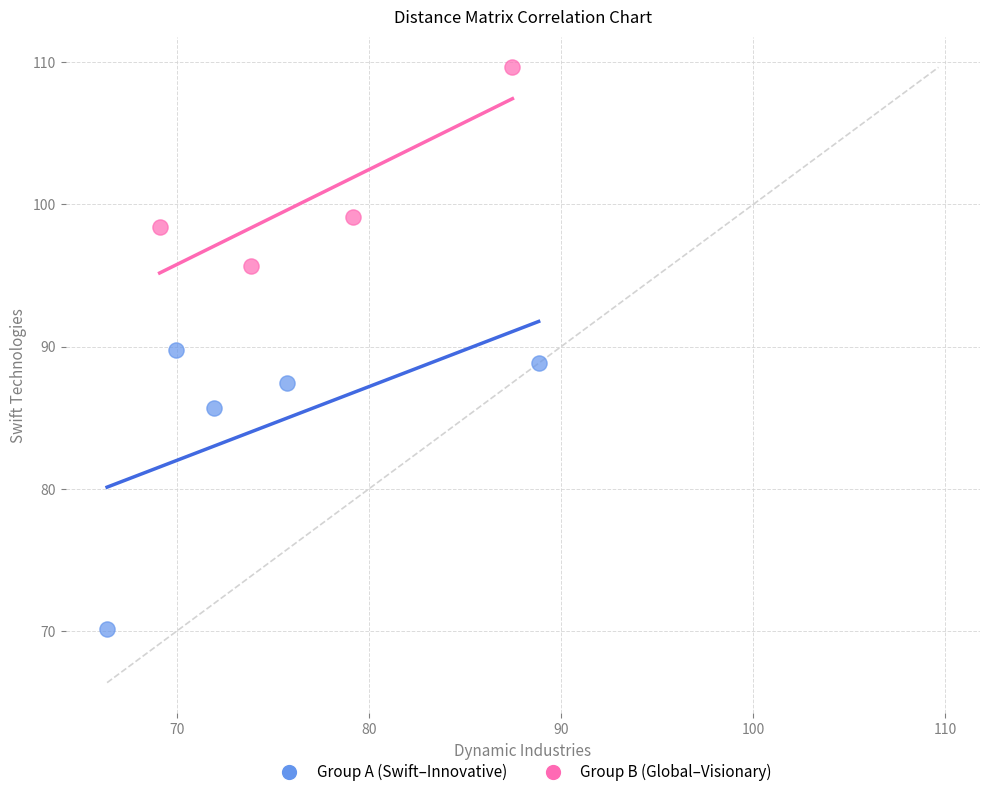

Which series reaches the minimum Y coordinate?

Group A (Swift–Innovative)